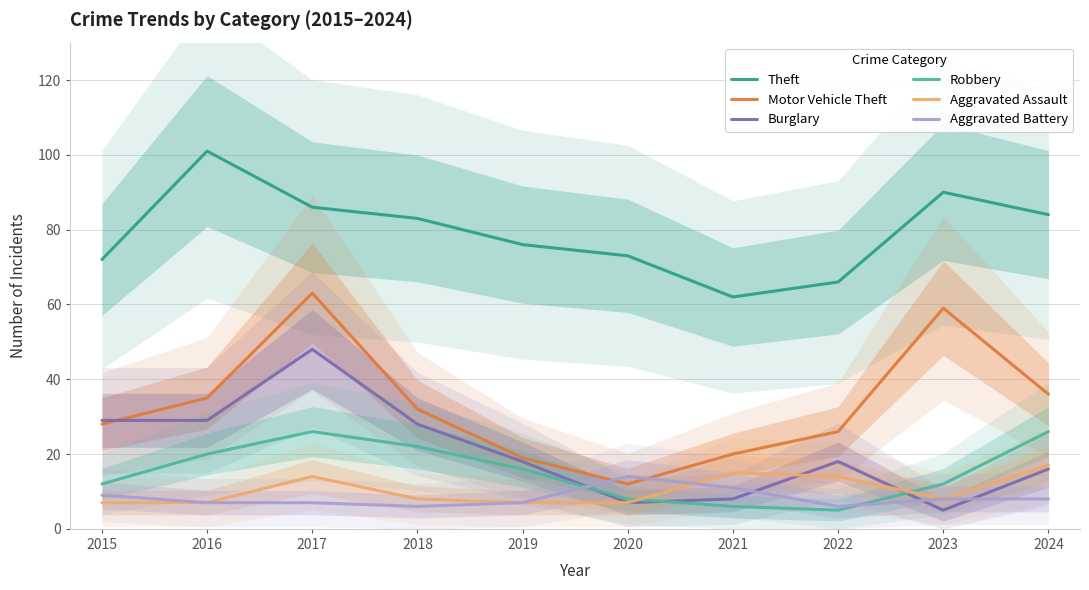

Which series has the largest range (max minus min)?

Motor Vehicle Theft